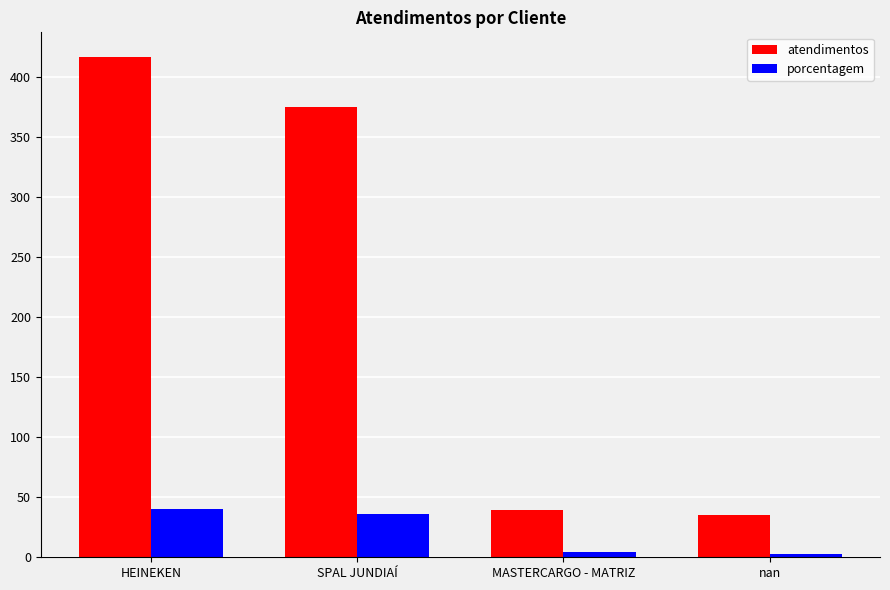

Is the value of porcentagem at MASTERCARGO - MATRIZ greater than the value of atendimentos at HEINEKEN?

No